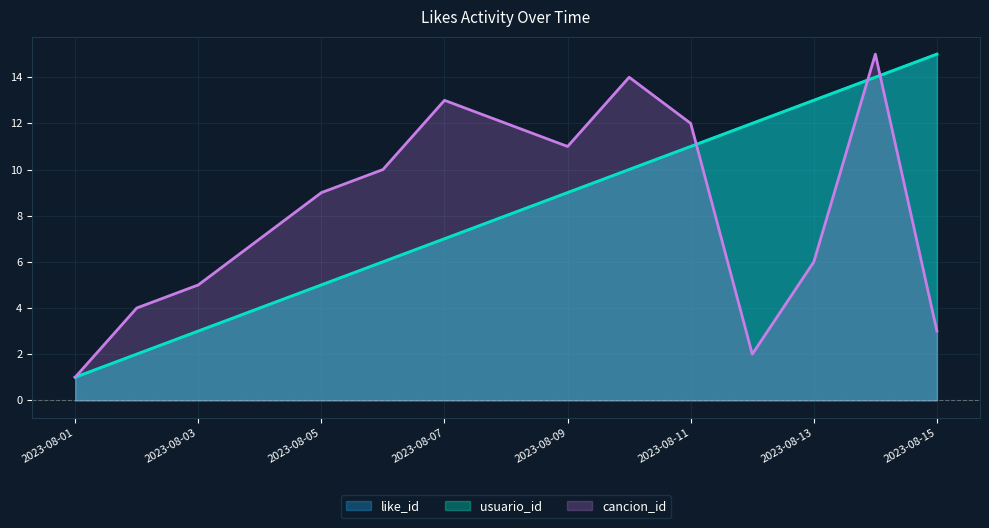

Which series ends up on top after the final intersection of cancion_id and like_id?

like_id